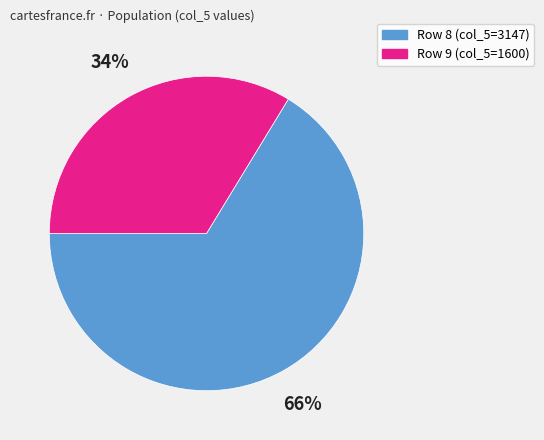

To the nearest percent, what is the average slice percentage?

50%